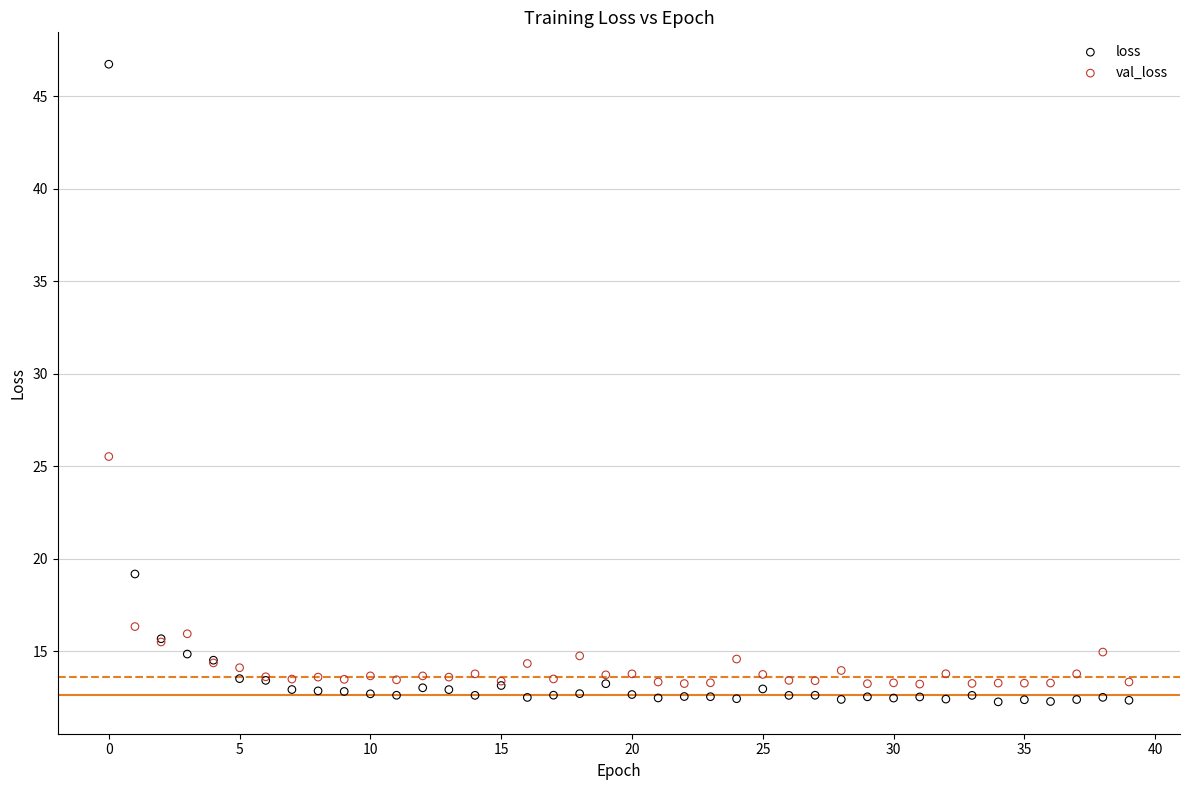

Which series has the widest spread of Y values?

loss